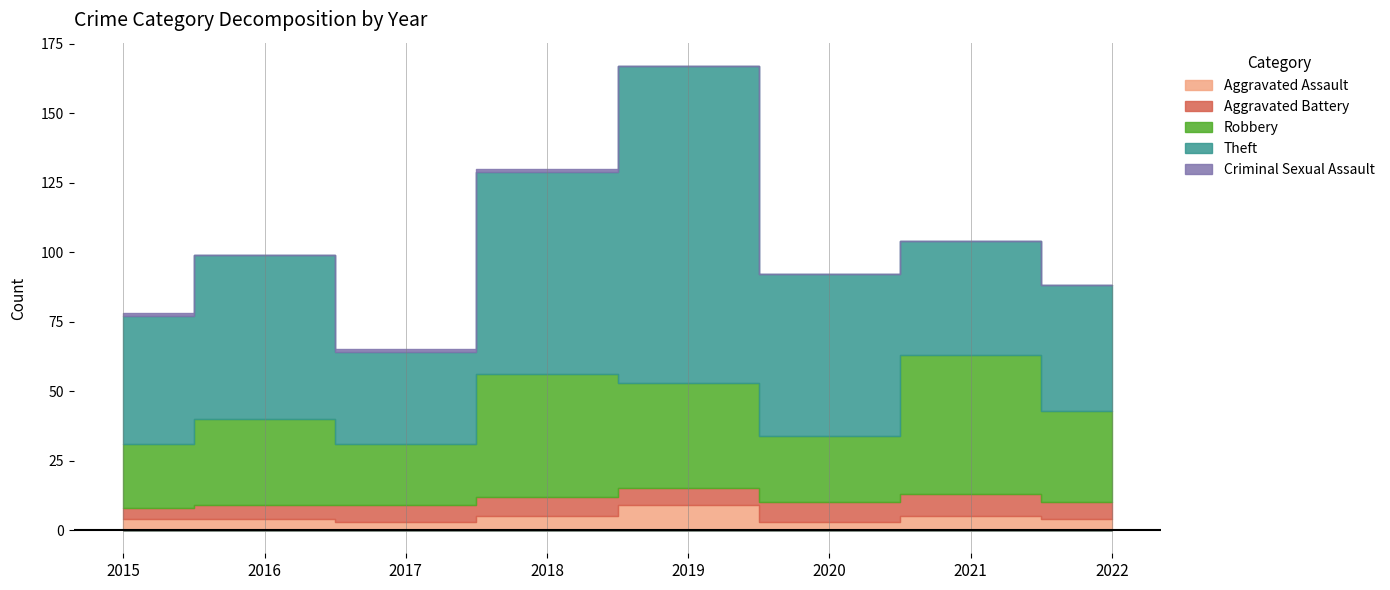

What is the average value of the Theft series?

59